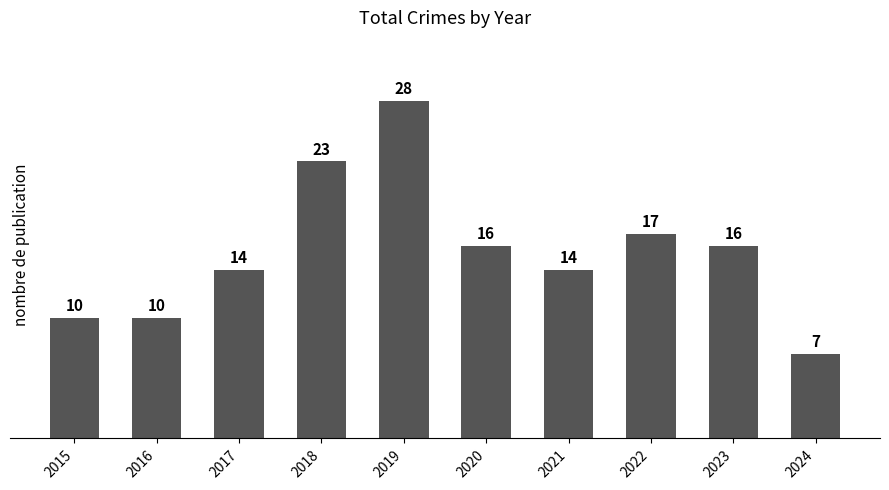

What is the smallest value displayed?

7